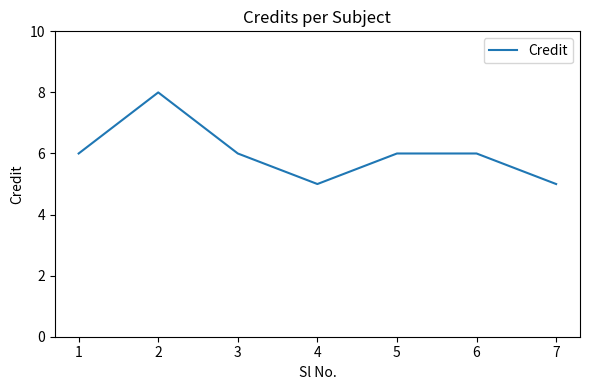

Reading left to right, what are all the values shown in this chart?

6	8	6	5	6	6	5